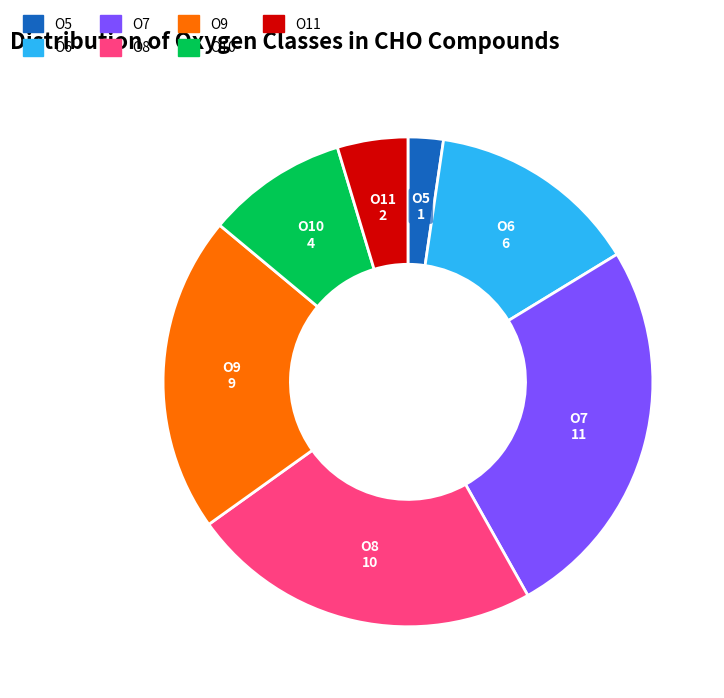

What is the smallest slice in the pie chart?

O5